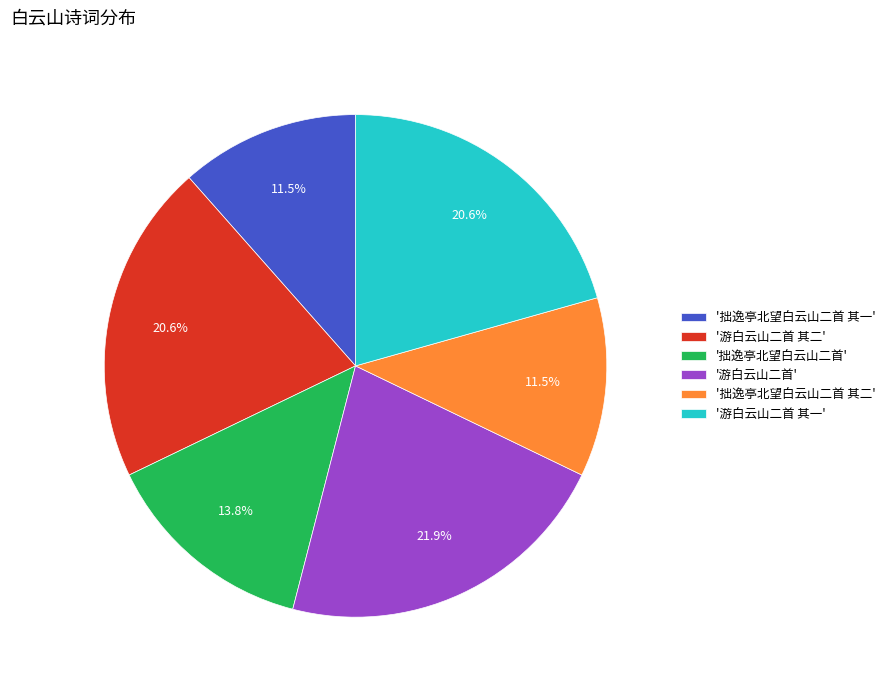

Is there a majority slice in this chart?

No